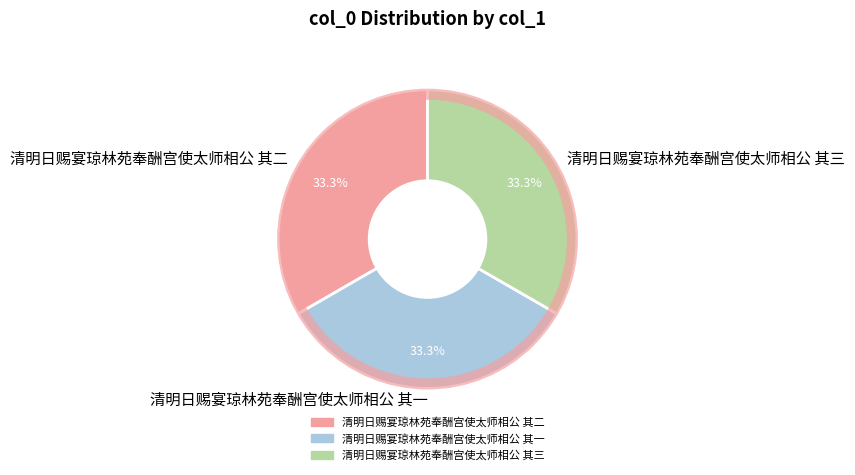

Approximately how many times larger is the value at 清明日赐宴琼林苑奉酬宫使太师相公 其一 compared to 清明日赐宴琼林苑奉酬宫使太师相公 其三?

1.0